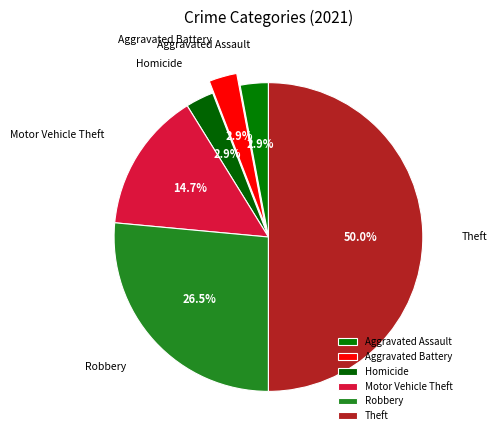

Combined, do Theft and Robbery account for over 50%?

Yes